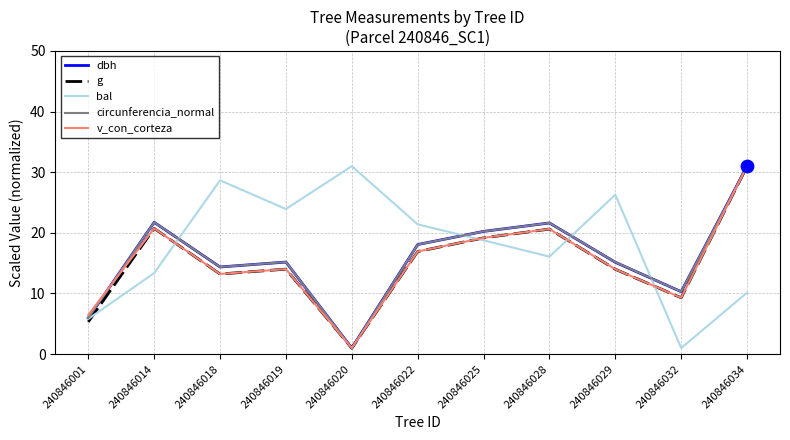

Between 240846018 and 240846020, which series saw the biggest shift?

dbh